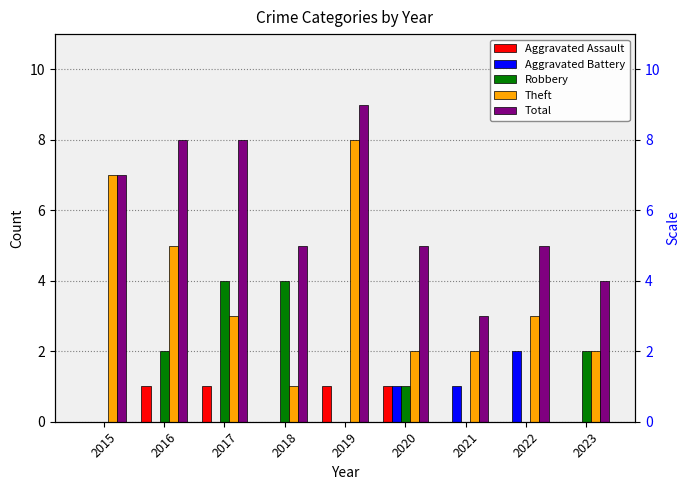

What is the difference between the Aggravated Battery values at 2015 and 2021?

1